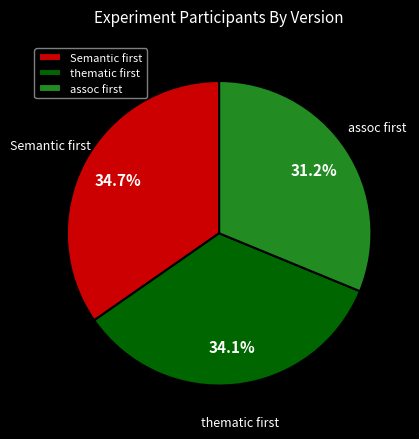

Rank the categories by value from lowest to highest.

assoc first, thematic first, Semantic first